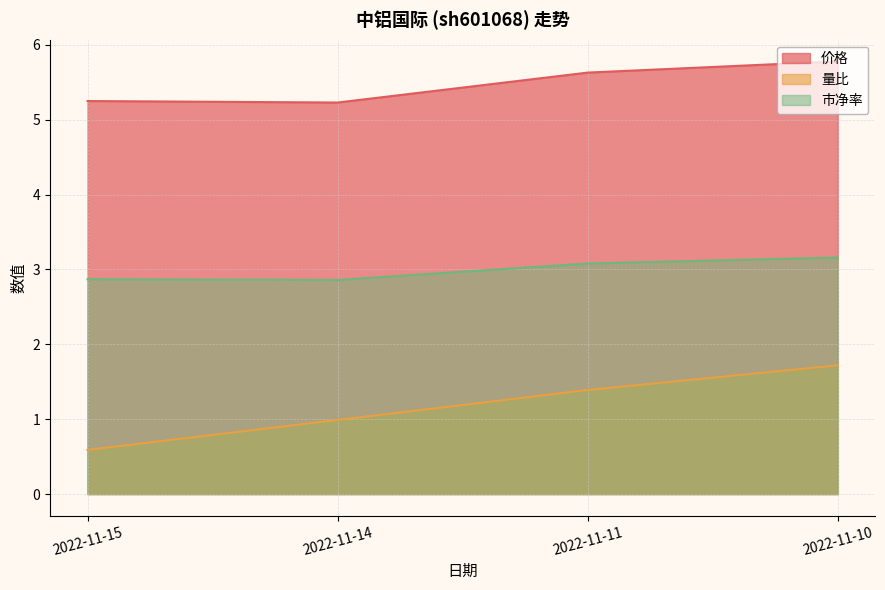

What value does the 价格 series have at 2022-11-10?

5.8